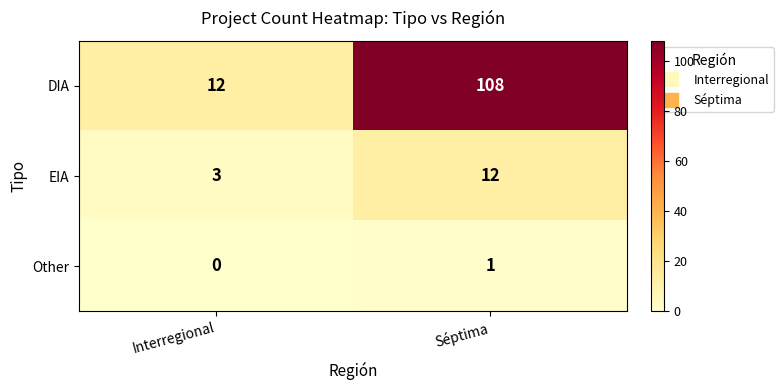

Is it true that Other equals 0 at Séptima?

False